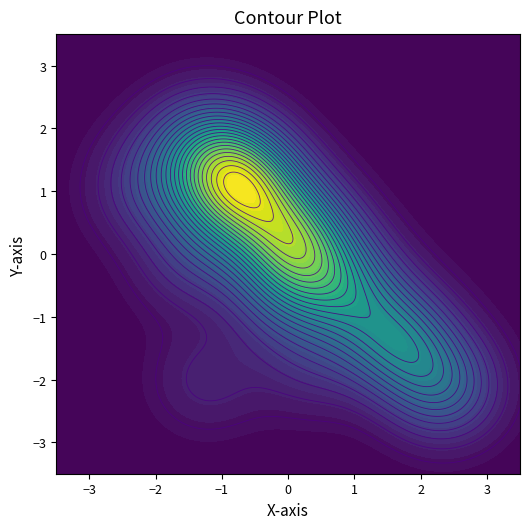

True or false: PHI has a value of 0.1 at 11.

False